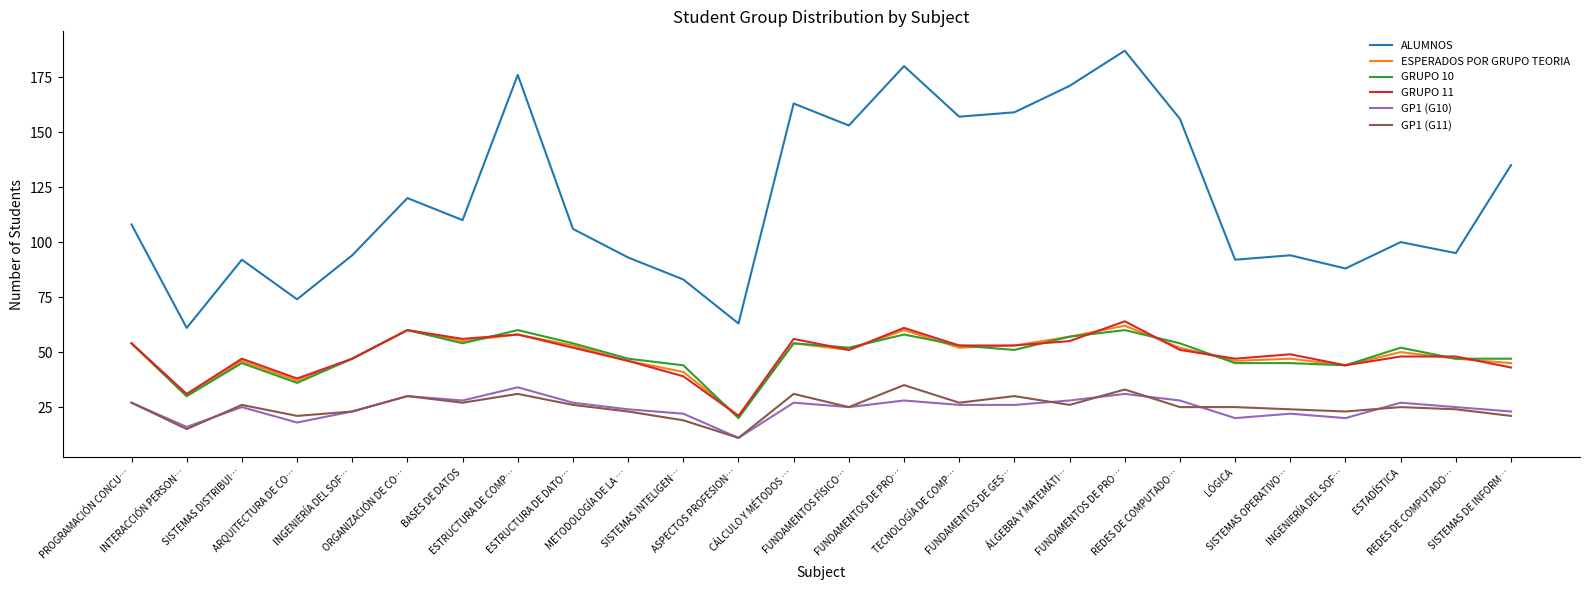

In GP1 (G10), how many points are higher than both neighbors (excluding endpoints)?

8